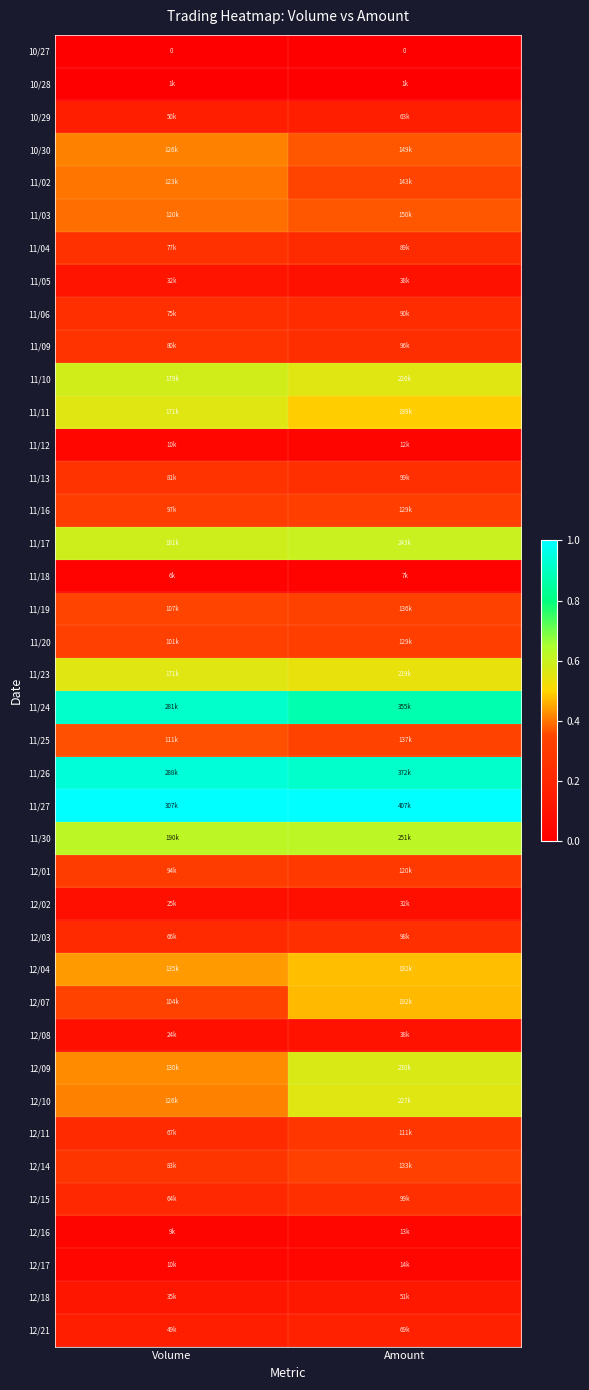

Between Volume and Amount, which is larger?

Volume